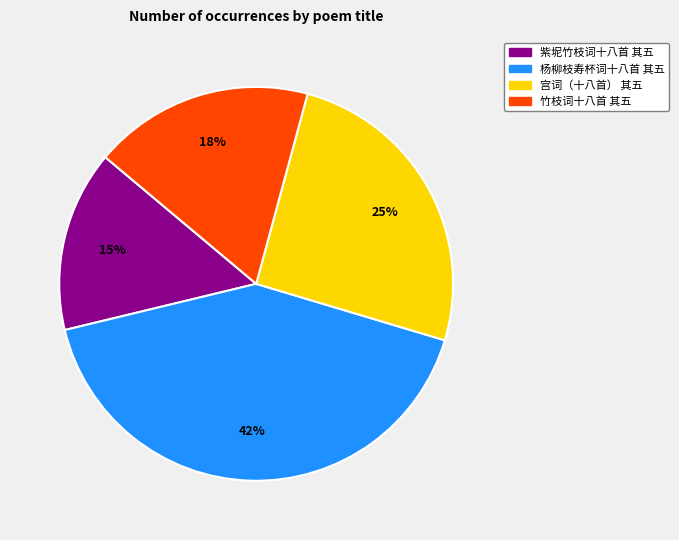

Combined, do 竹枝词十八首 其五 and 宫词（十八首） 其五 account for over 50%?

No